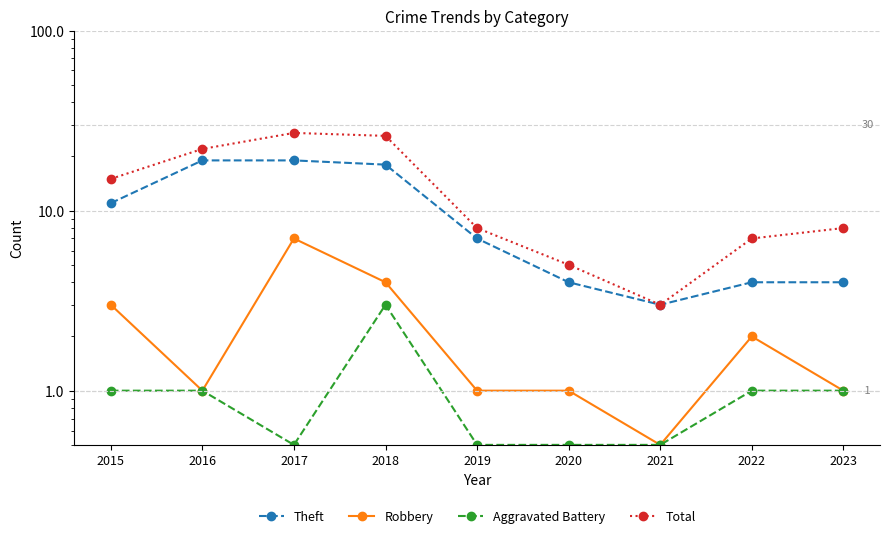

Count the Aggravated Battery values in the range 0 to 1.

8